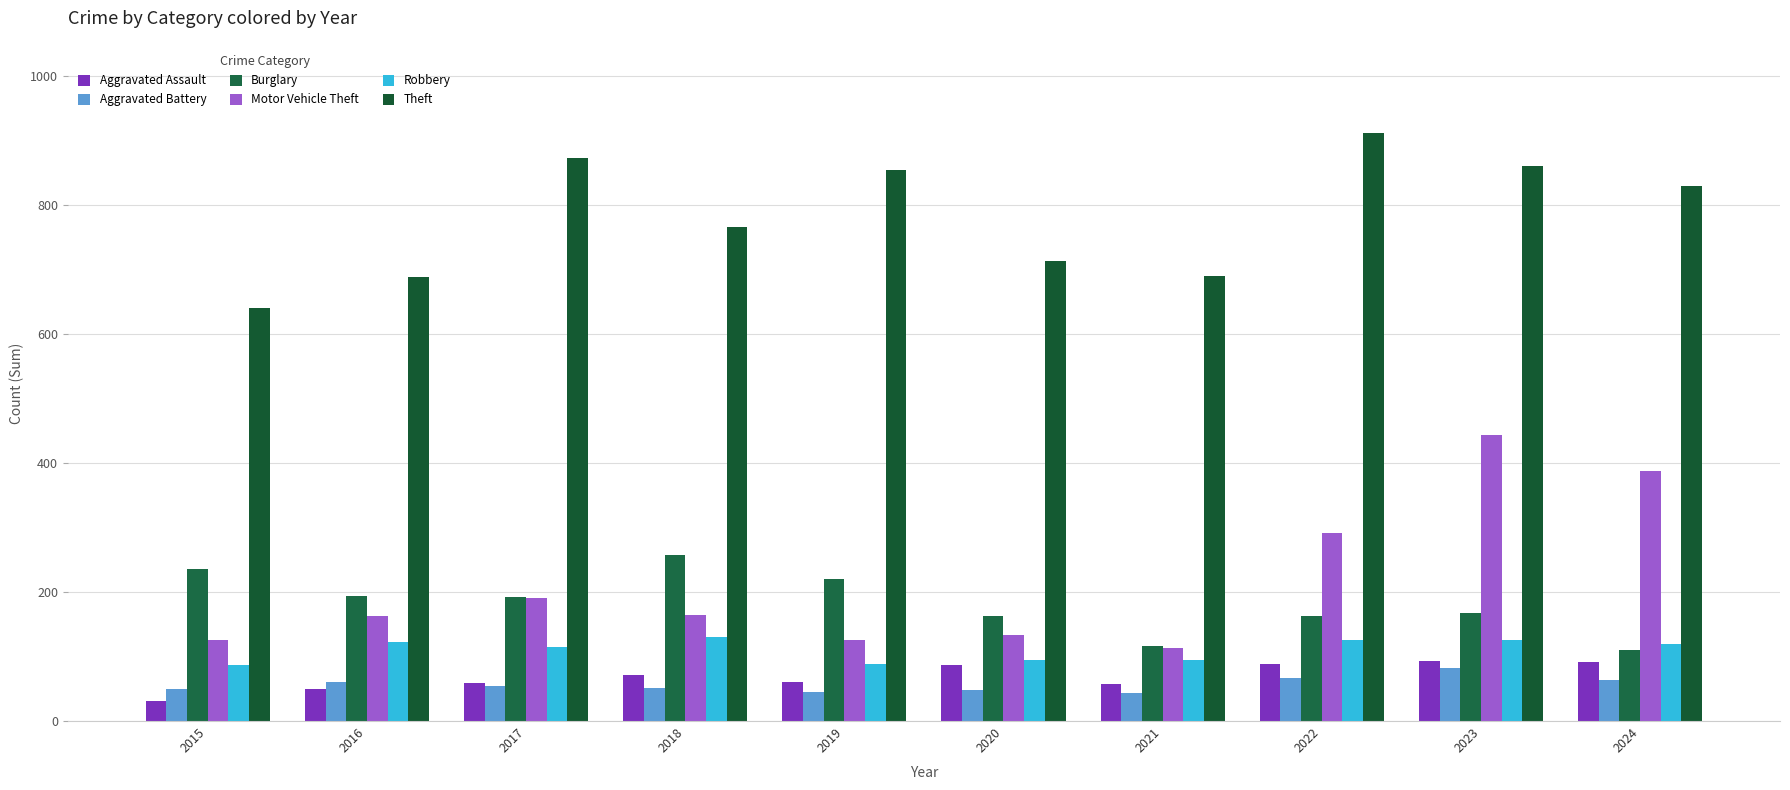

What is the minimum value for Aggravated Assault?

31